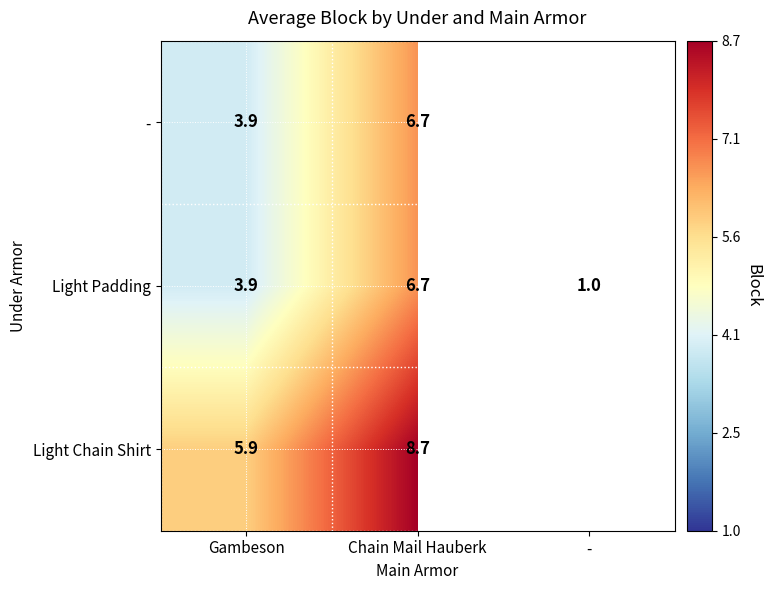

How many data points in Light Padding are above 3?

2